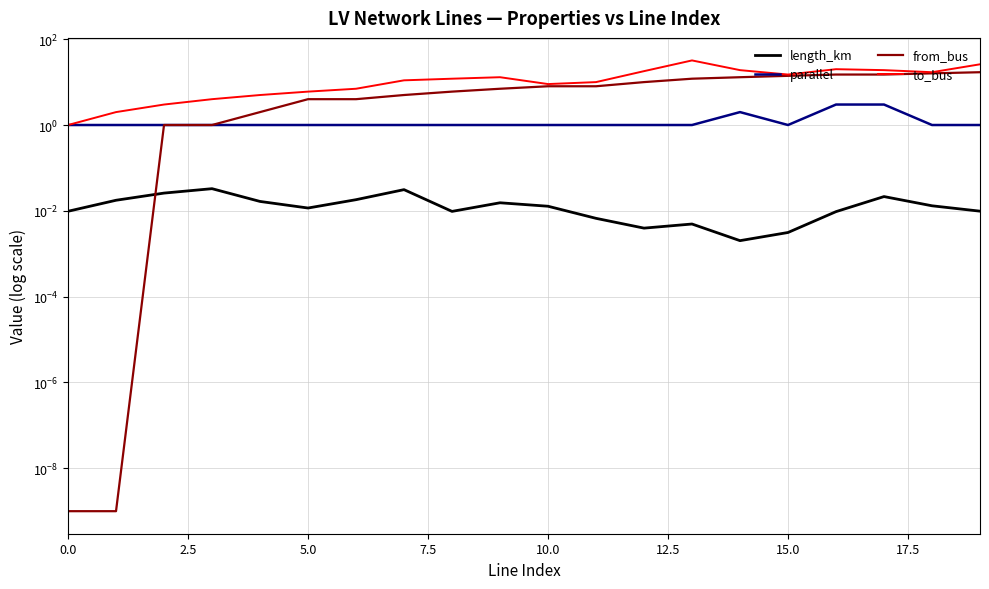

Rank the series at 17 from lowest to highest value.

length_km, parallel, from_bus, to_bus